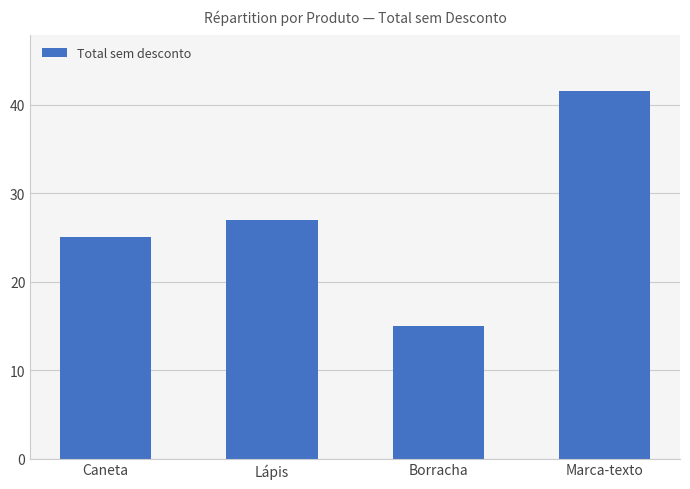

Rank the categories by value from lowest to highest.

Borracha, Caneta, Lápis, Marca-texto